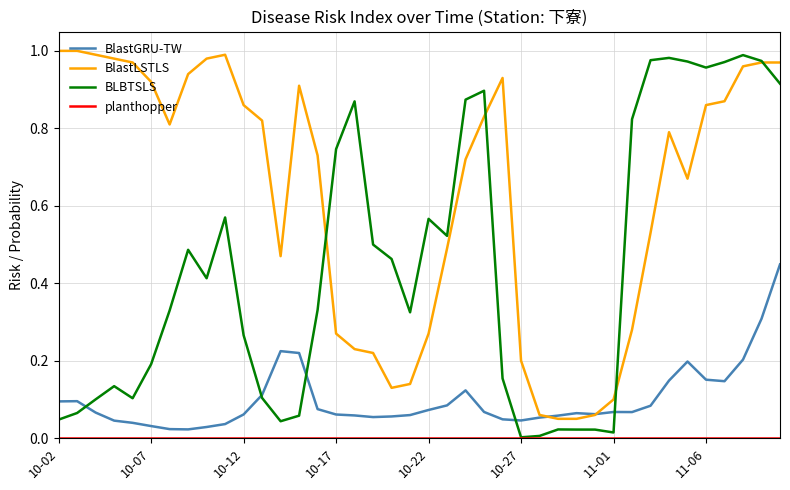

Which series has the largest total across all categories?

BlastLSTLS